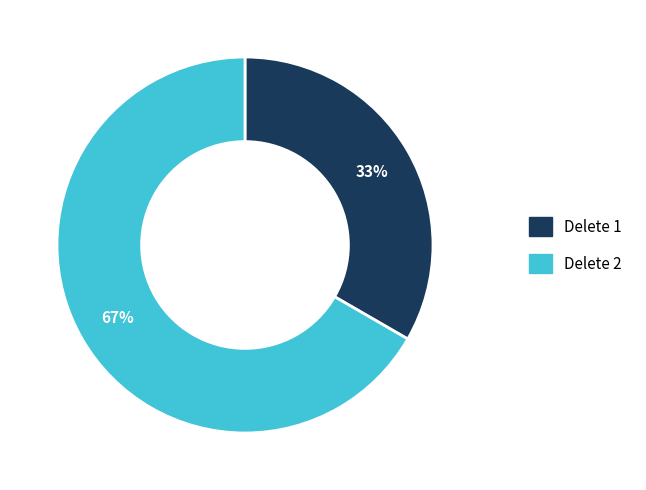

To the nearest percent, what percentage of the pie is Delete 1?

33%